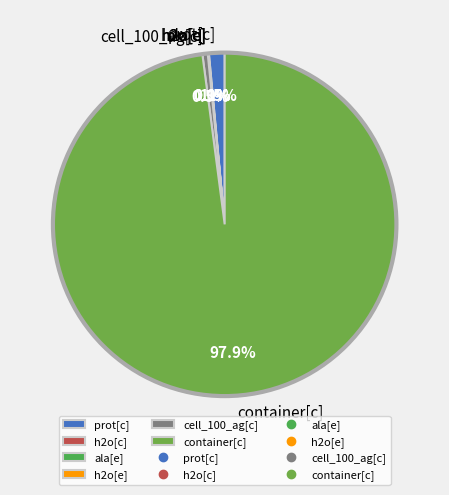

To the nearest percent, what is the combined percentage of cell_100_ag[c] and container[c]?

98%